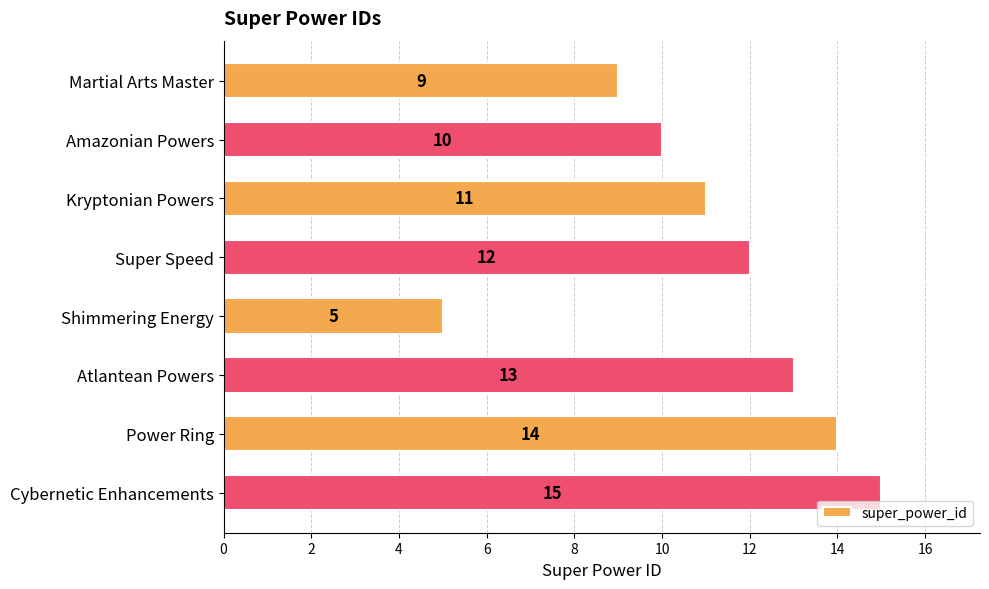

What is the difference between the maximum and minimum values?

10